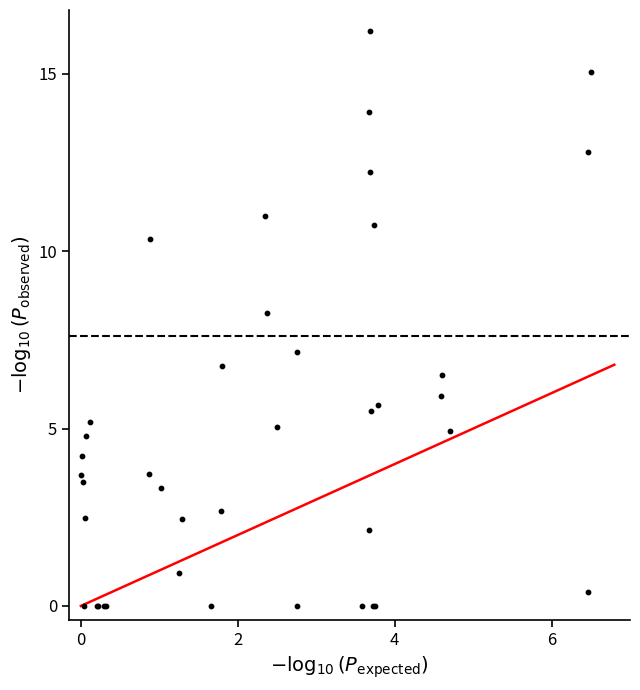

What Y value in the scatter plot is closest to 8?

8.3